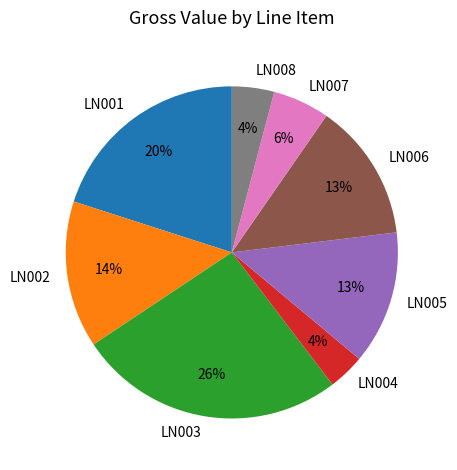

Does LN001 account for over 50% of the chart?

No